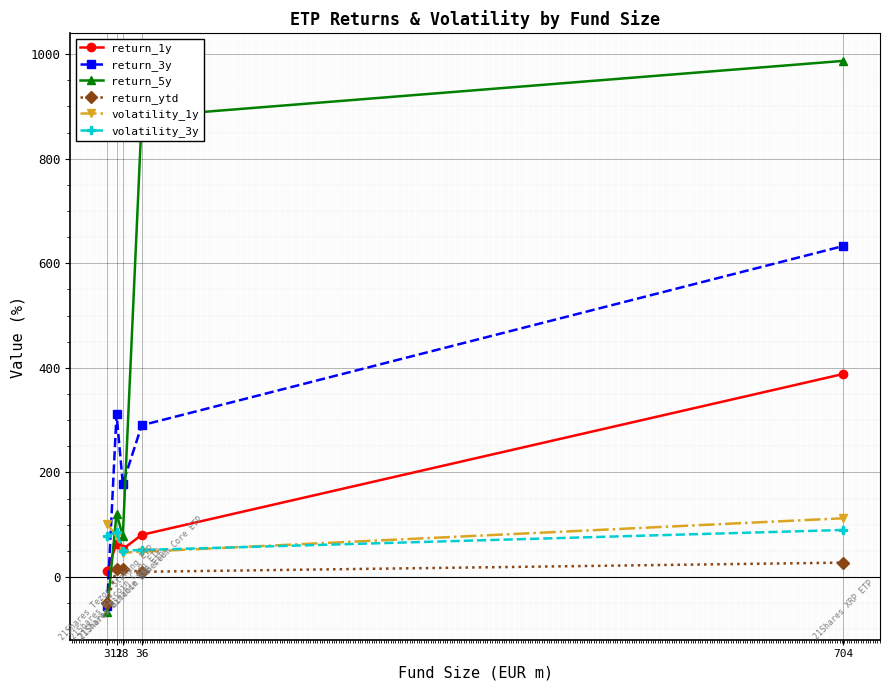

True or false: return_5y has more than 0 points higher than both neighbors.

True